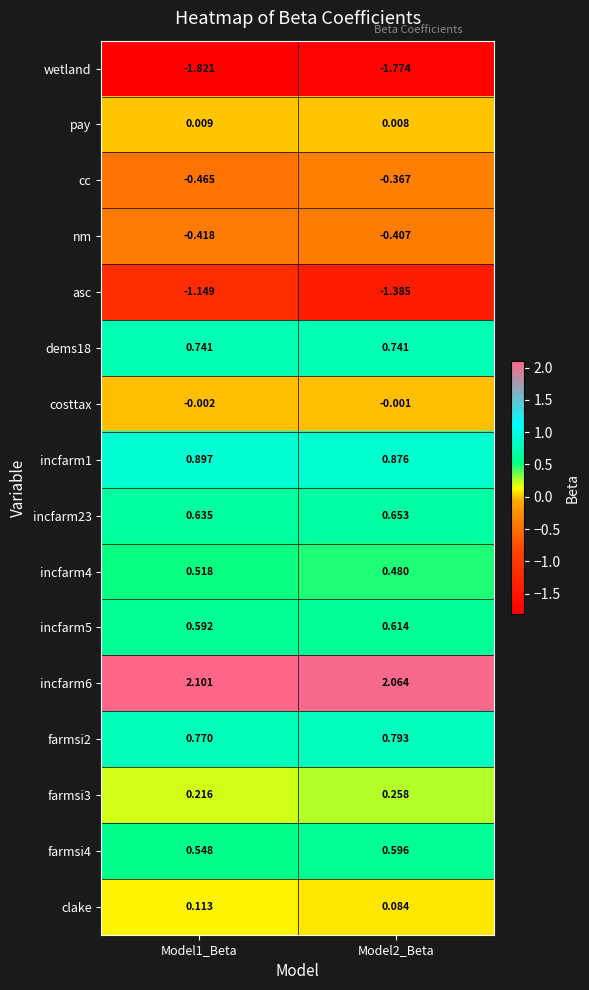

Which series has the largest range (max minus min)?

asc